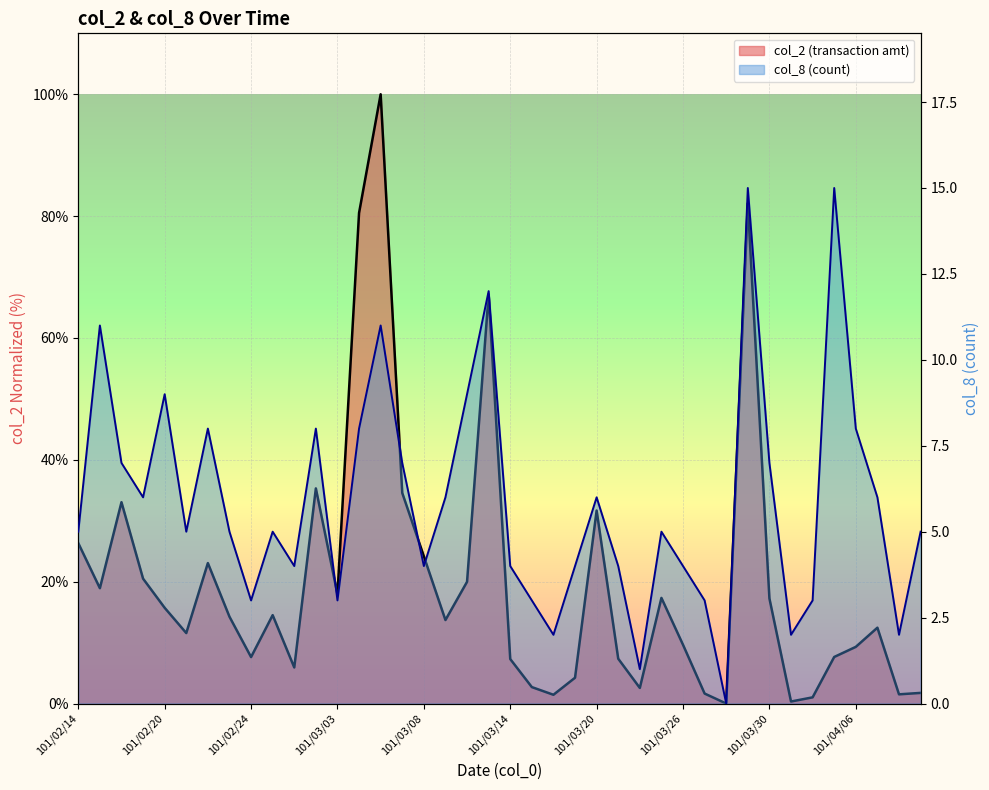

At which category is the sum across all series the highest?

101/03/06